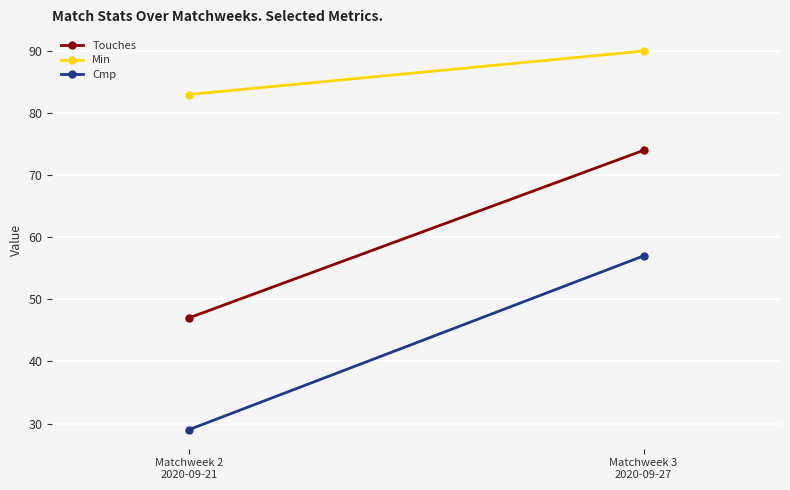

What is the difference between the highest and lowest values at Matchweek 2
2020-09-21?

54